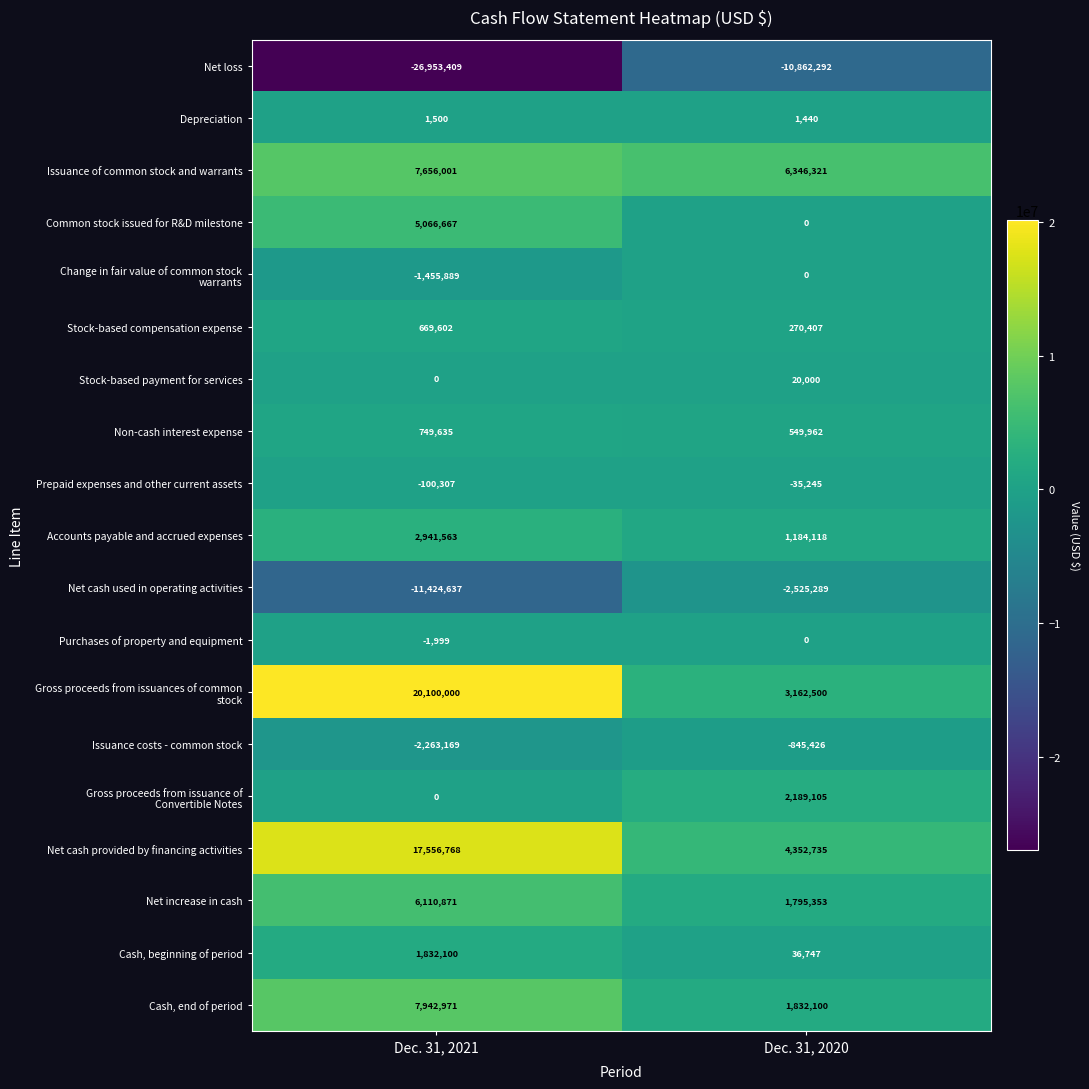

What is the sum of all Net increase in cash values?

7906224